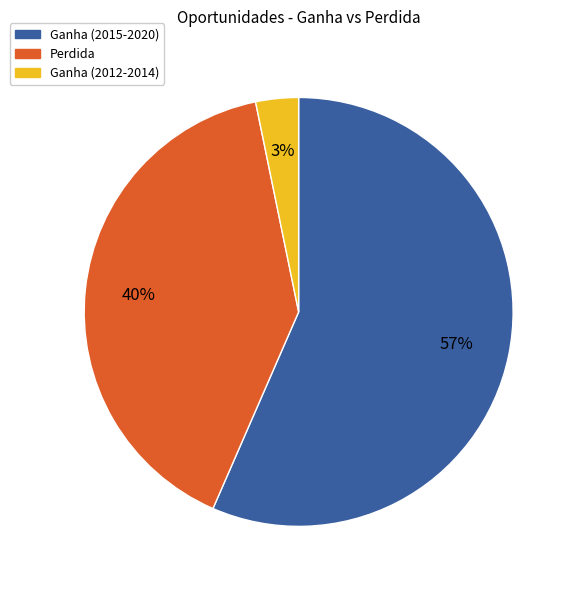

Is there any slice that represents more than half of the pie?

Yes